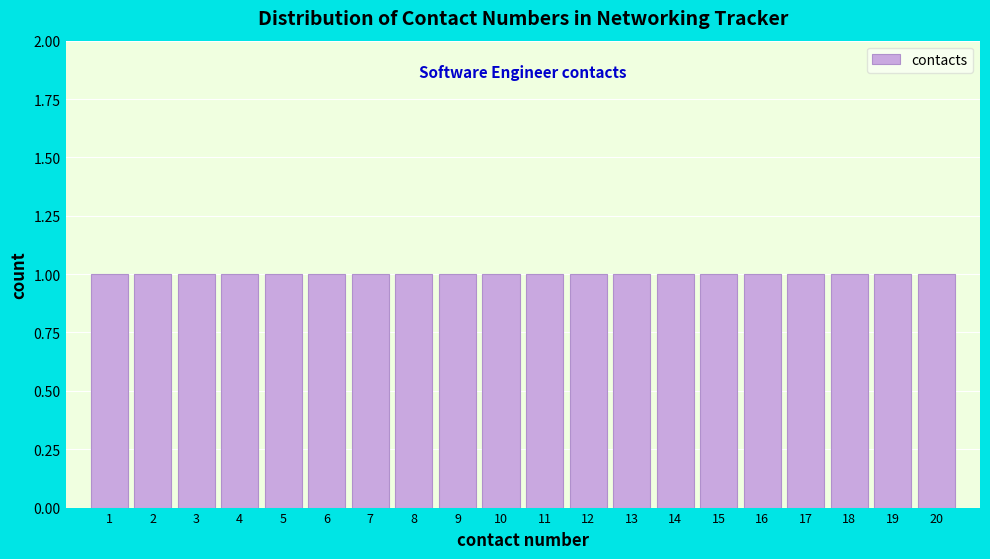

Reading left to right, list every bar in this chart as the range it spans on the x-axis followed by its height. The values are not printed on the chart, so give them approximately, as read against the axis.

0.5 to 1.5: 1
1.5 to 2.5: 1
2.5 to 3.5: 1
3.5 to 4.5: 1
4.5 to 5.5: 1
5.5 to 6.5: 1
6.5 to 7.5: 1
7.5 to 8.5: 1
8.5 to 9.5: 1
9.5 to 10.5: 1
10.5 to 11.5: 1
11.5 to 12.5: 1
12.5 to 13.5: 1
13.5 to 14.5: 1
14.5 to 15.5: 1
15.5 to 16.5: 1
16.5 to 17.5: 1
17.5 to 18.5: 1
18.5 to 19.5: 1
19.5 to 20.5: 1